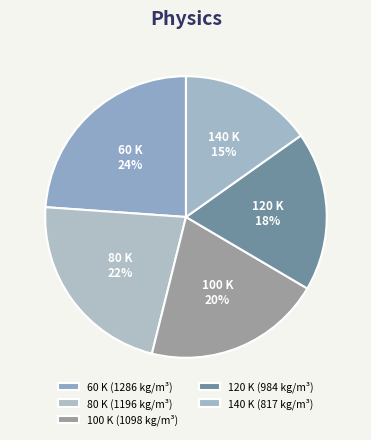

Which has a higher value, 60 K or 140 K?

60 K